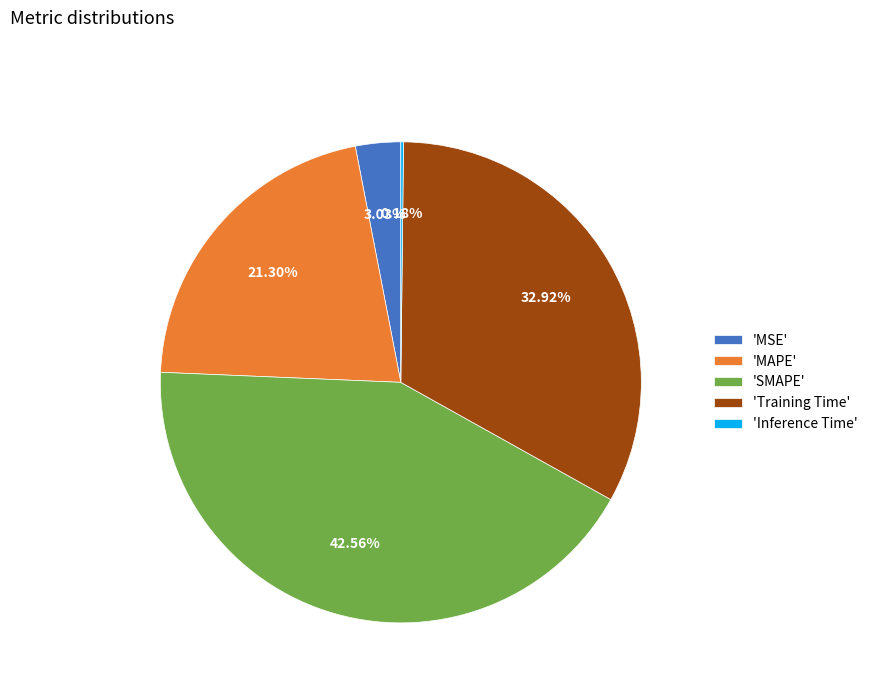

To the nearest percent, what is the difference between the largest and smallest slice percentages?

42%